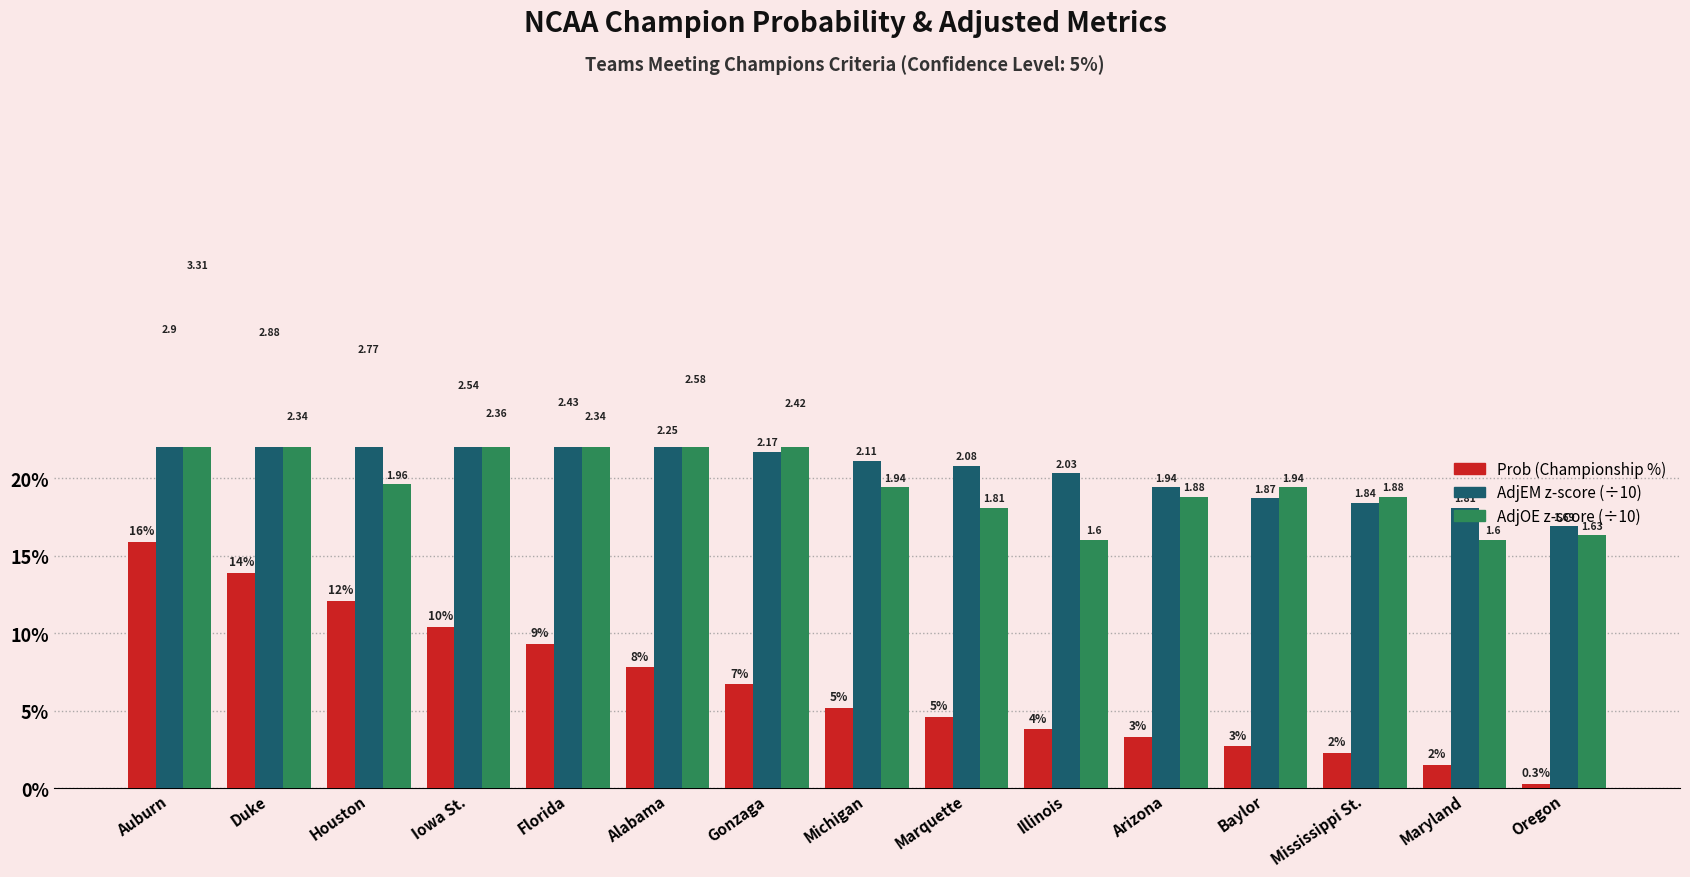

Rank the categories by AdjEM z (scaled) value from lowest to highest.

Oregon, Maryland, Mississippi St., Baylor, Arizona, Illinois, Marquette, Michigan, Gonzaga, Alabama, Florida, Iowa St., Houston, Duke, Auburn